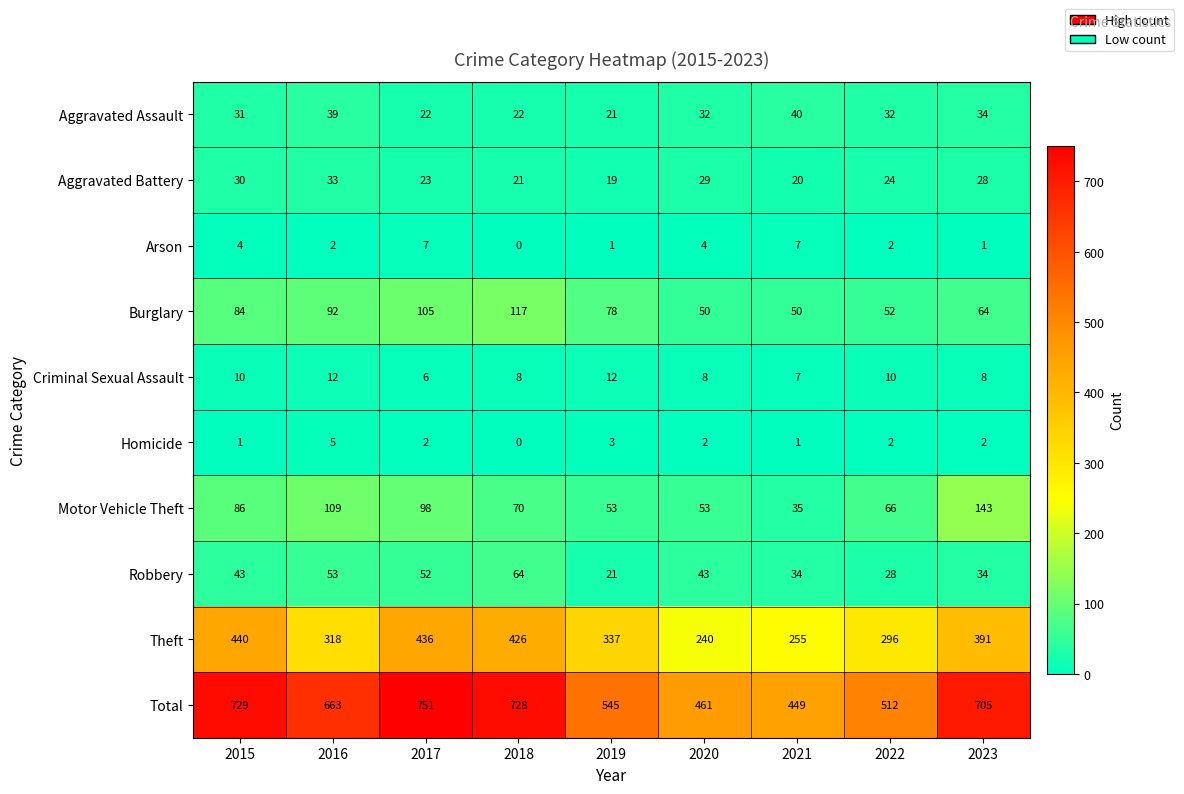

What is the difference between the maximum and minimum values in the Theft series?

200